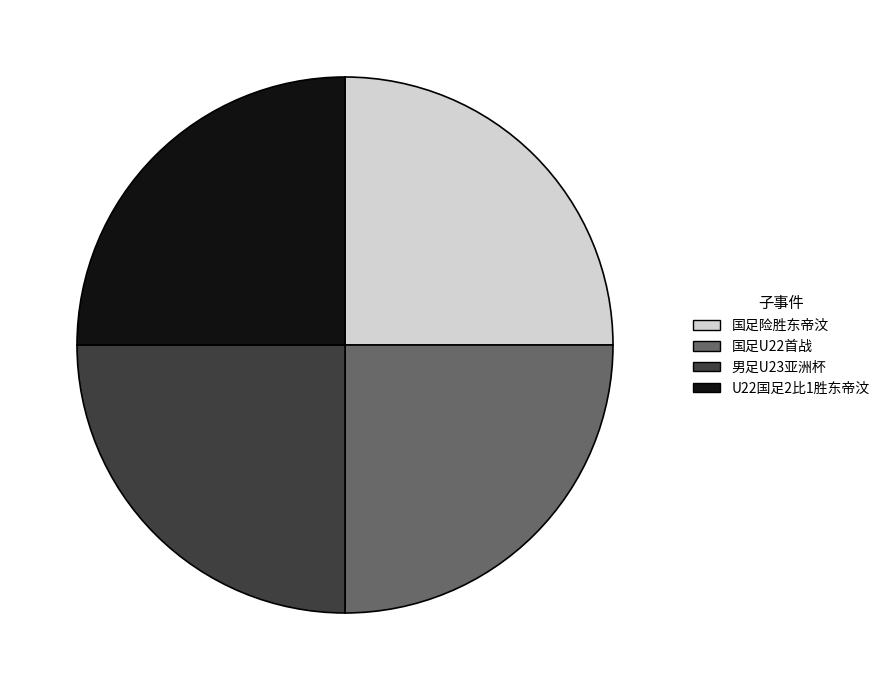

Is there any slice that represents more than half of the pie?

No